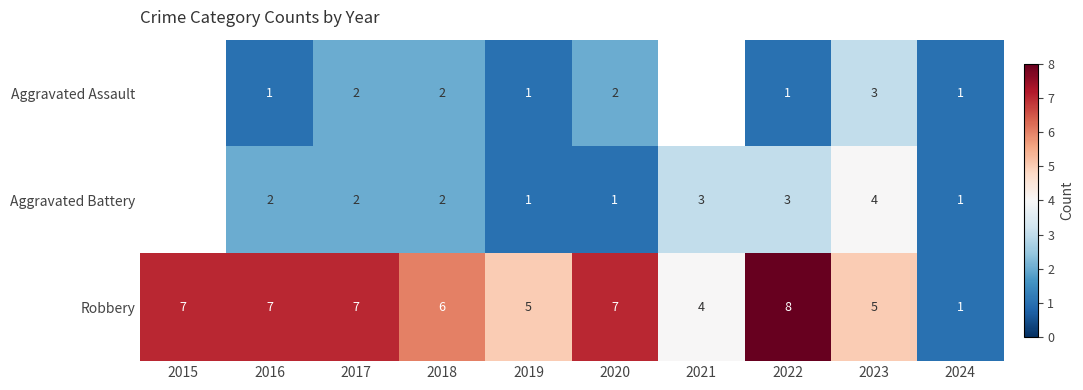

Between 2022 and 2024, which series saw the biggest shift?

Robbery